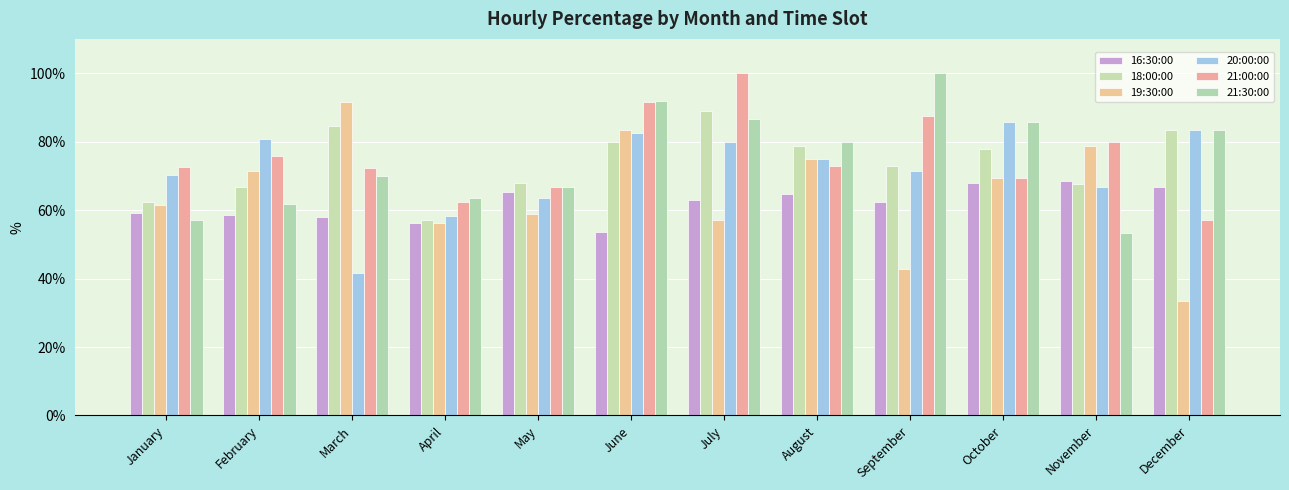

How many bars are there in each group?

6